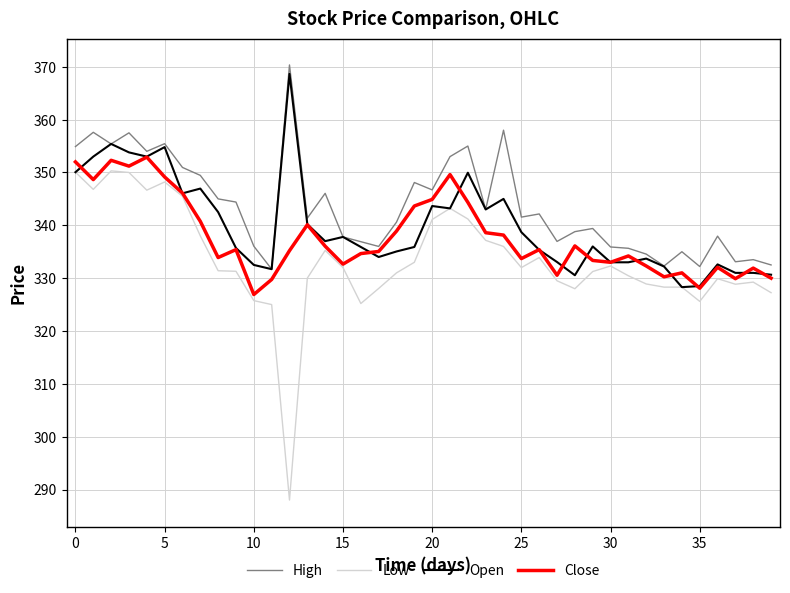

Which series has the widest spread of values?

Low